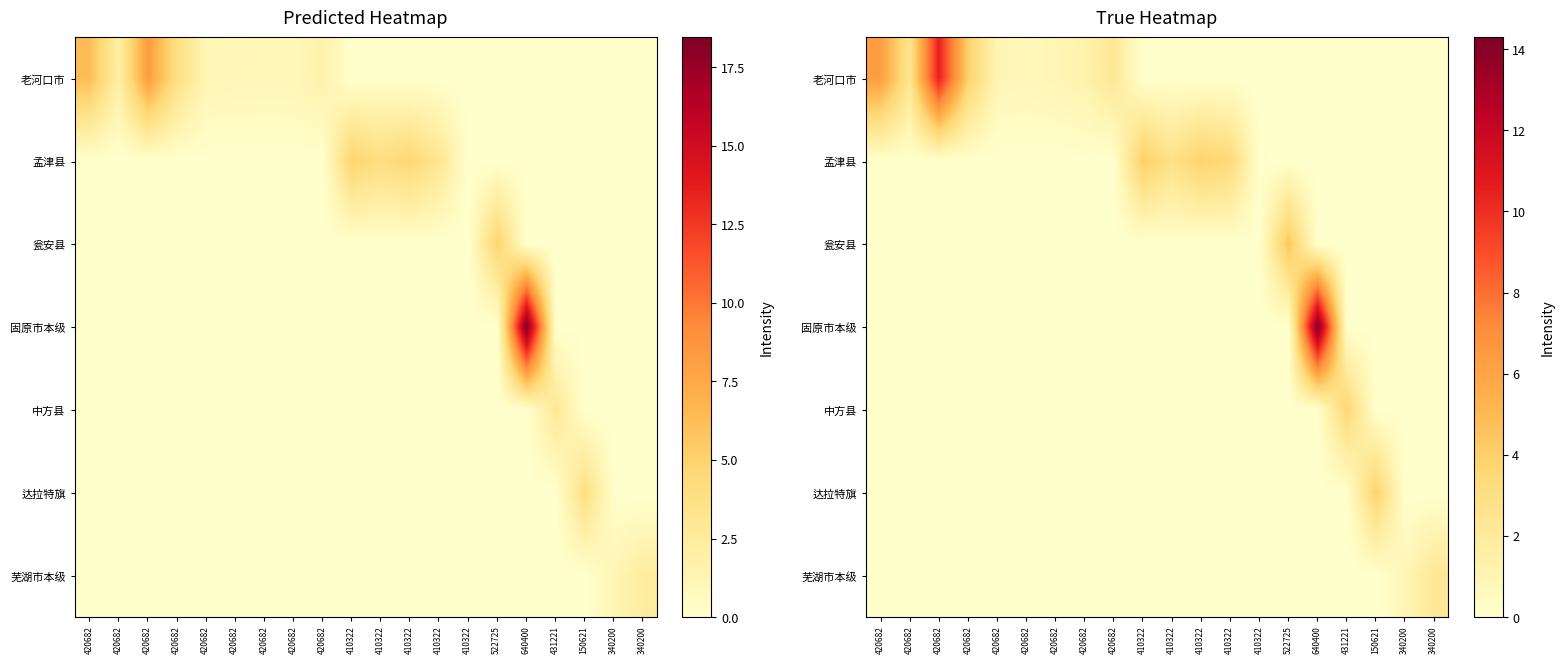

What is the spread (max minus min) of values at 150621?

3.9